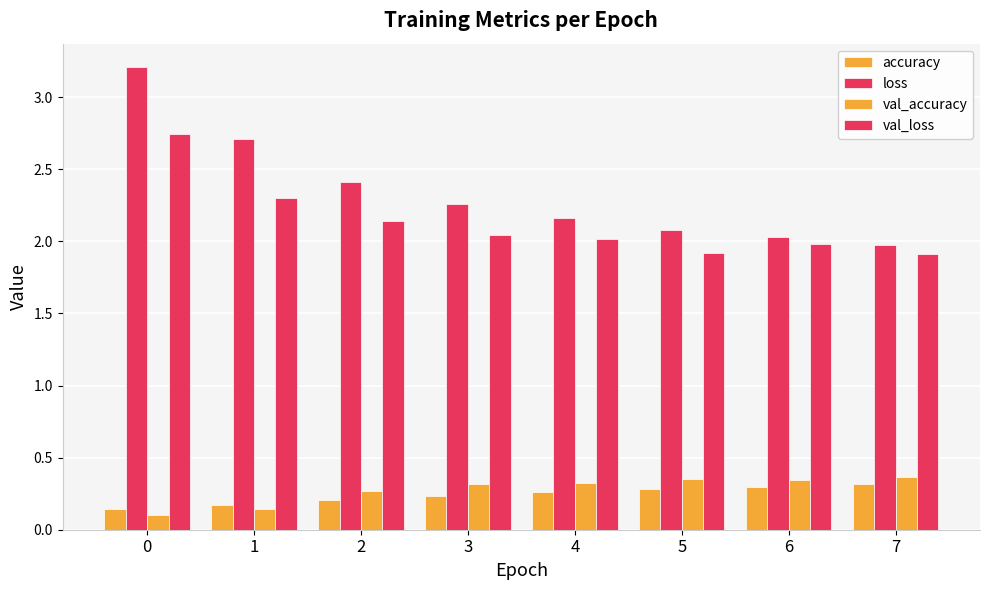

At which label does accuracy reach its peak?

7